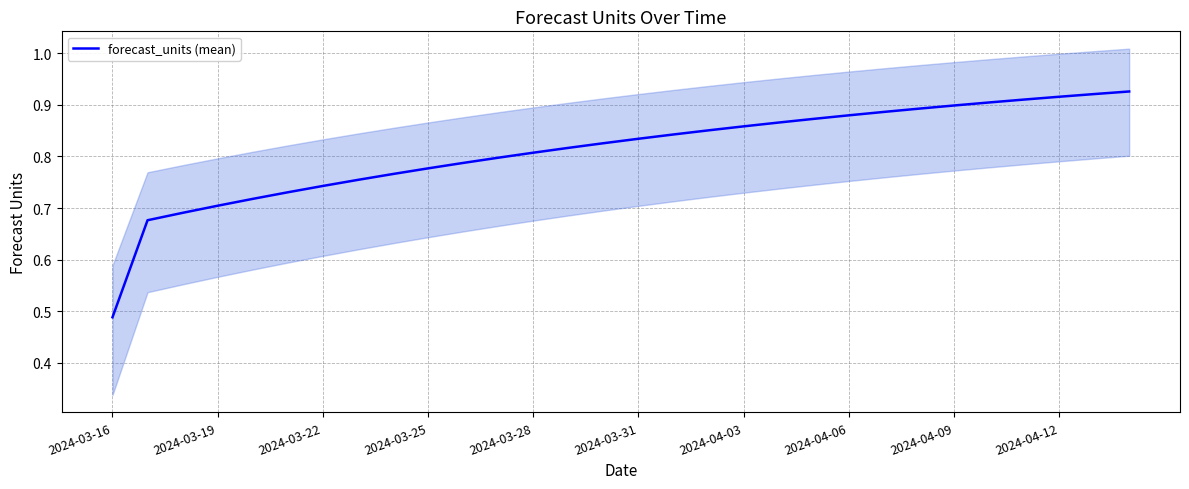

Reading left to right, list all the values displayed in this chart.

0.5	0.7	0.7	0.7	0.7	0.7	0.7	0.8	0.8	0.8	0.8	0.8	0.8	0.8	0.8	0.8	0.8	0.9	0.9	0.9	0.9	0.9	0.9	0.9	0.9	0.9	0.9	0.9	0.9	0.9